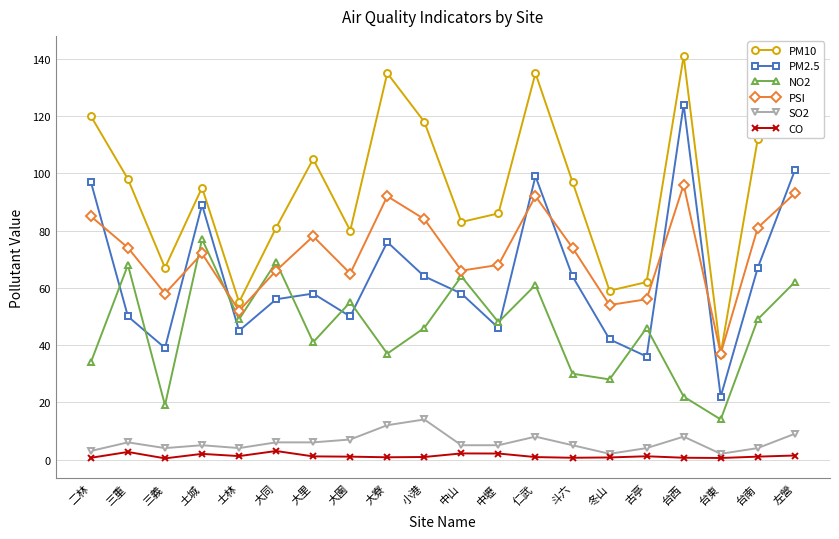

Is it true that PM2.5 equals 68.5 at 士林?

False